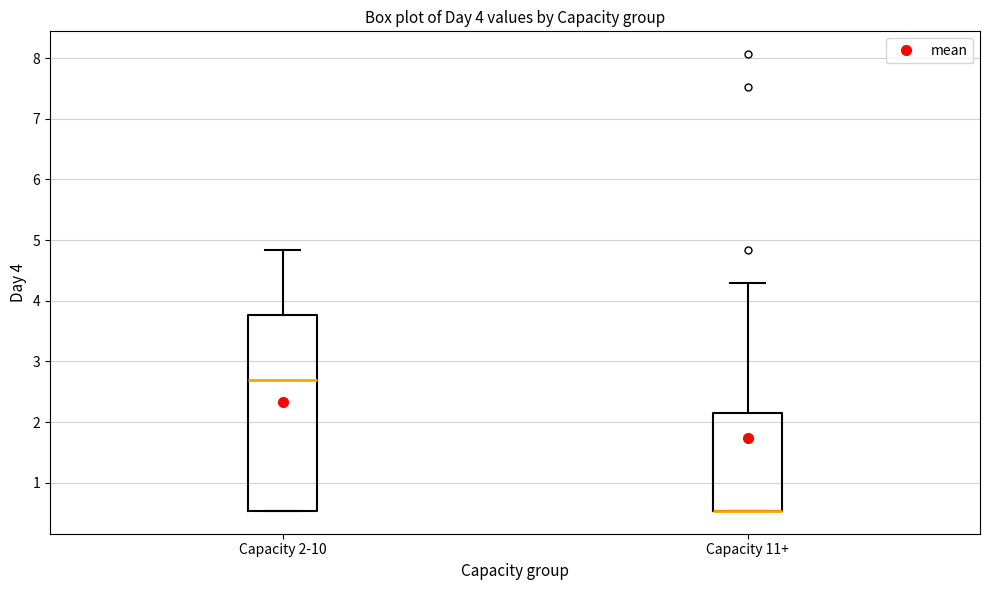

Where does the median line of the box for Capacity 2-10 sit on the y-axis? The values are not printed on the chart, so give them approximately, as read against the axis.

2.7